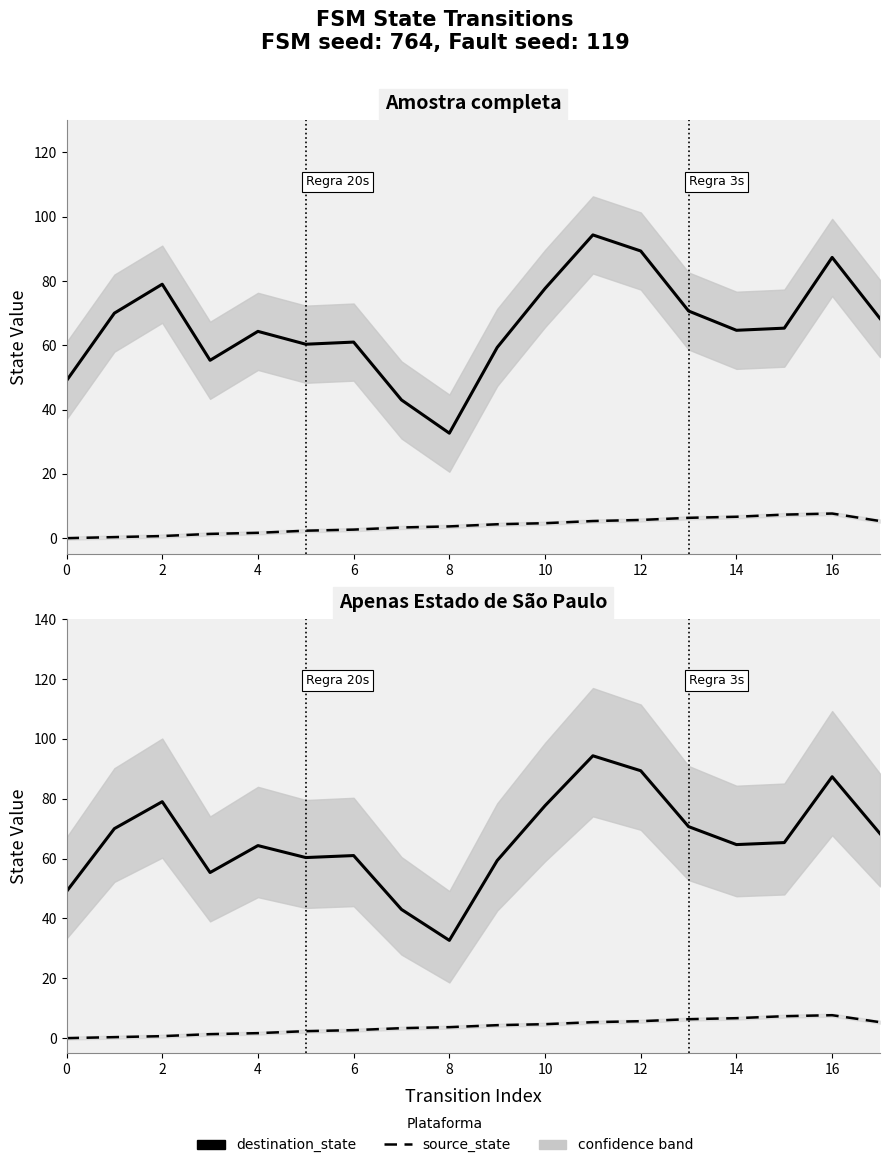

Does the chart have visible grid lines?

No